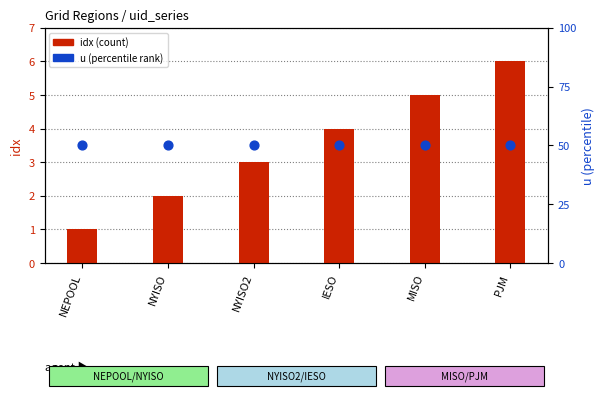

Which series reaches the minimum Y coordinate?

idx (count)